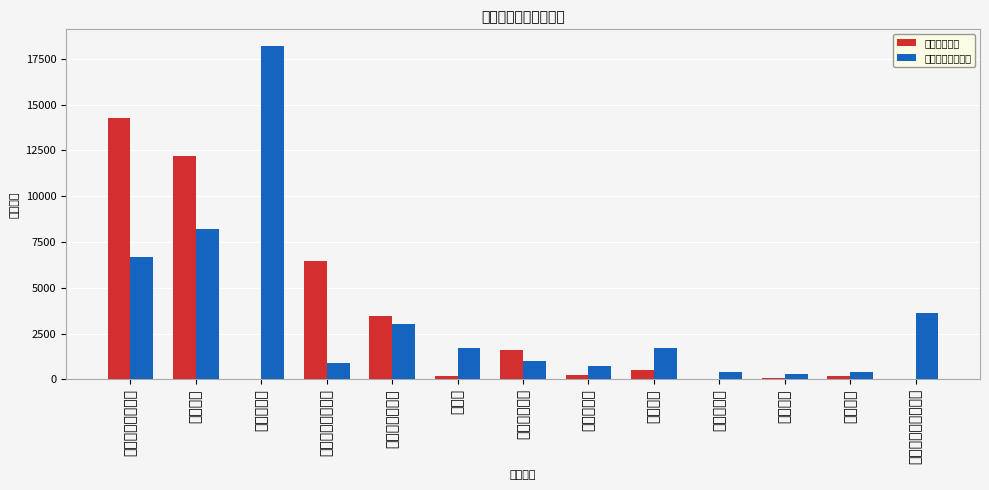

At which label does 携程评价数量 reach its minimum?

中华恐龙园